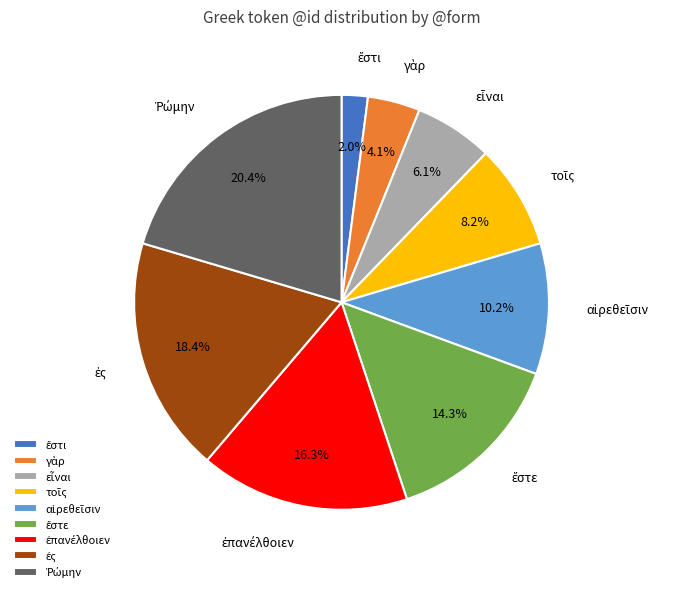

Is there any slice that represents more than half of the pie?

No